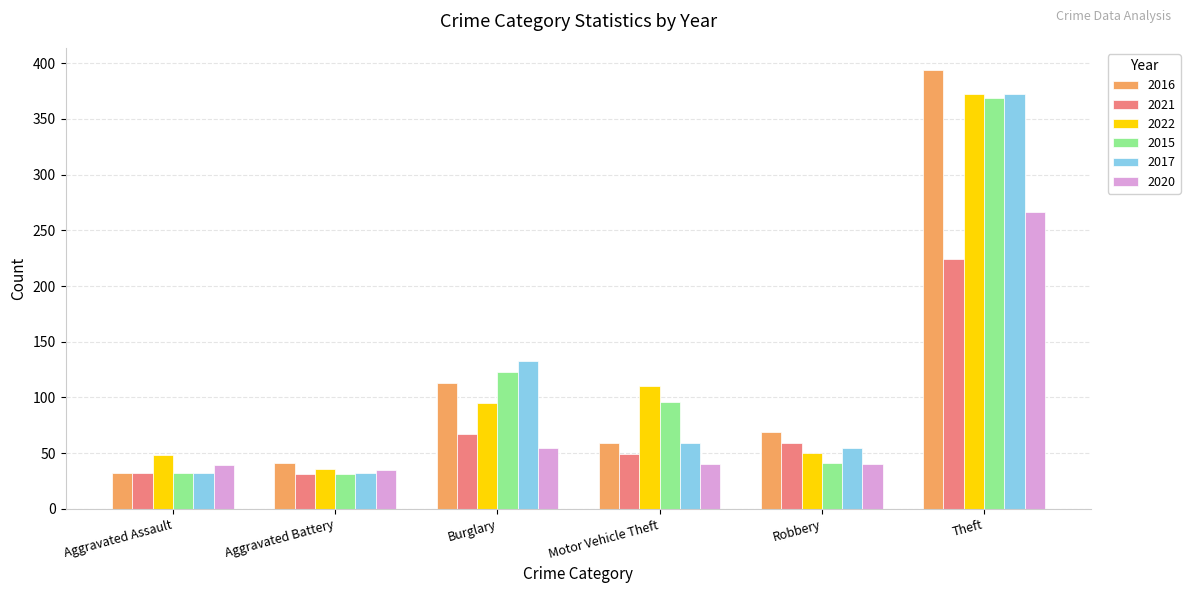

How many bars are there in total?

36